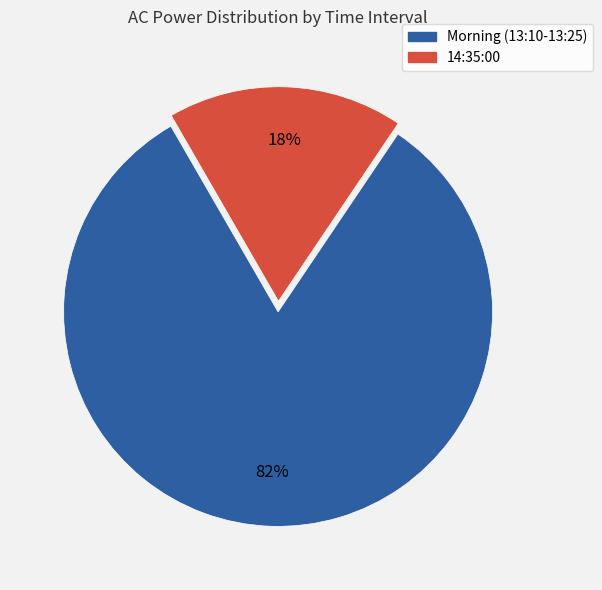

Does Morning (13:10-13:25) account for over 50% of the chart?

Yes